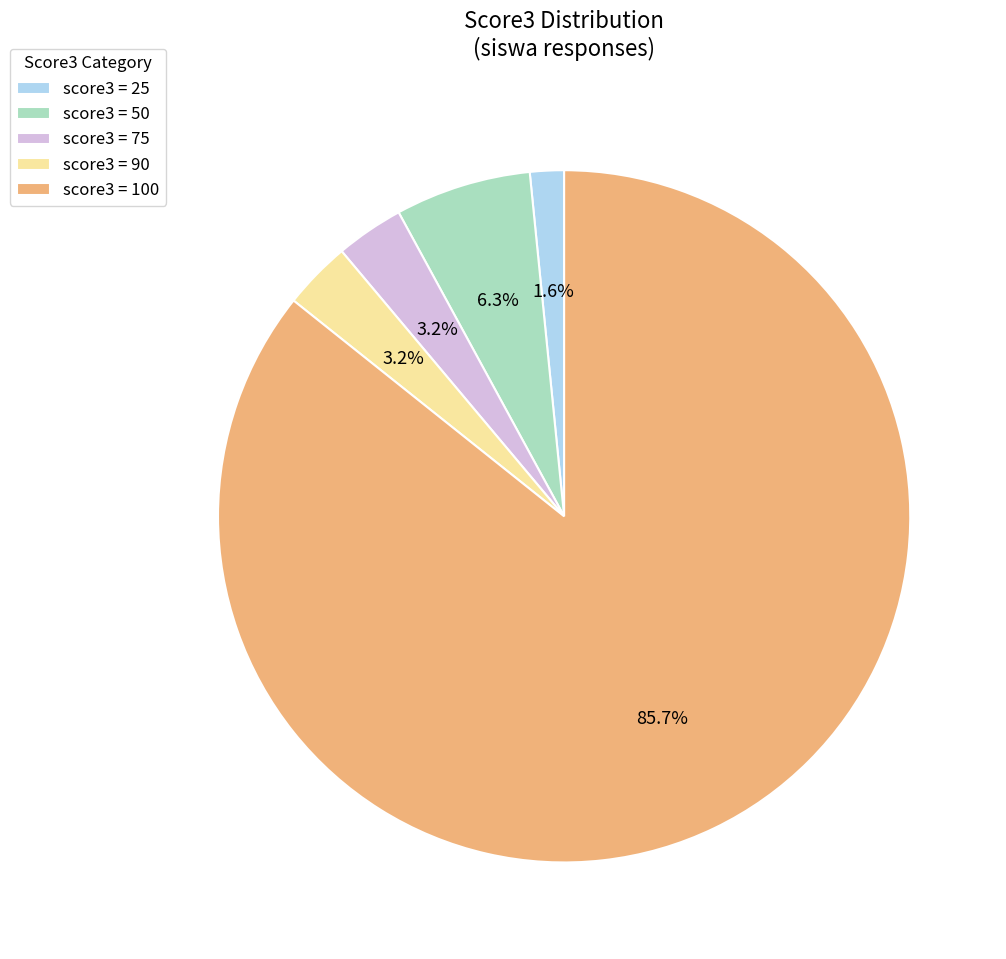

Which has a higher value, score3 = 25 or score3 = 75?

score3 = 75